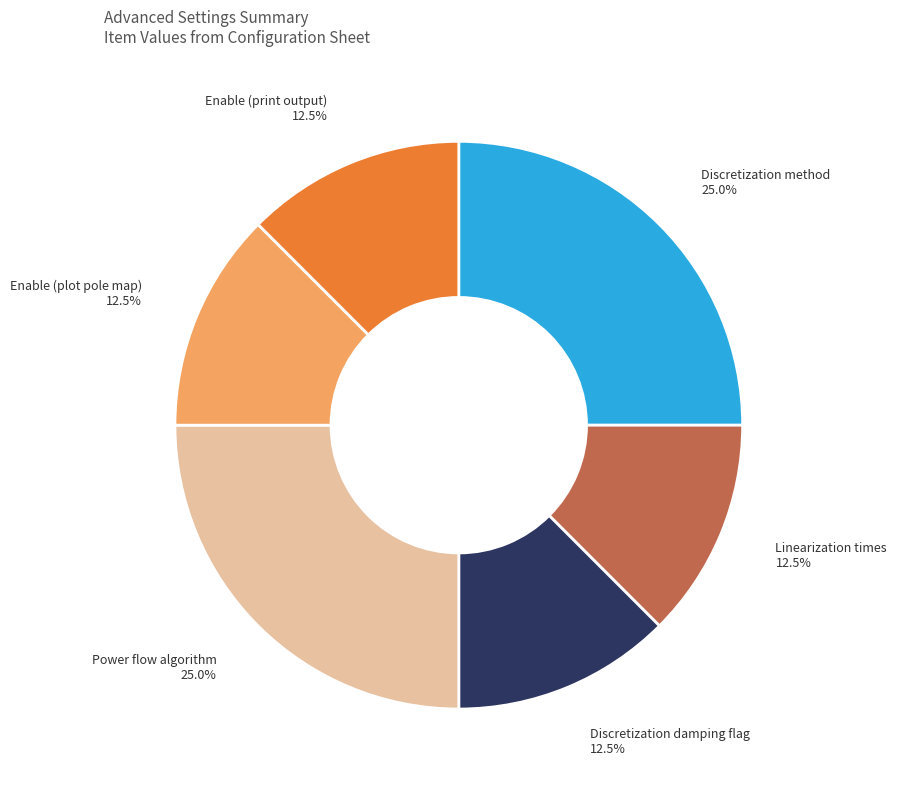

Does Power flow algorithm account for over 50% of the chart?

No